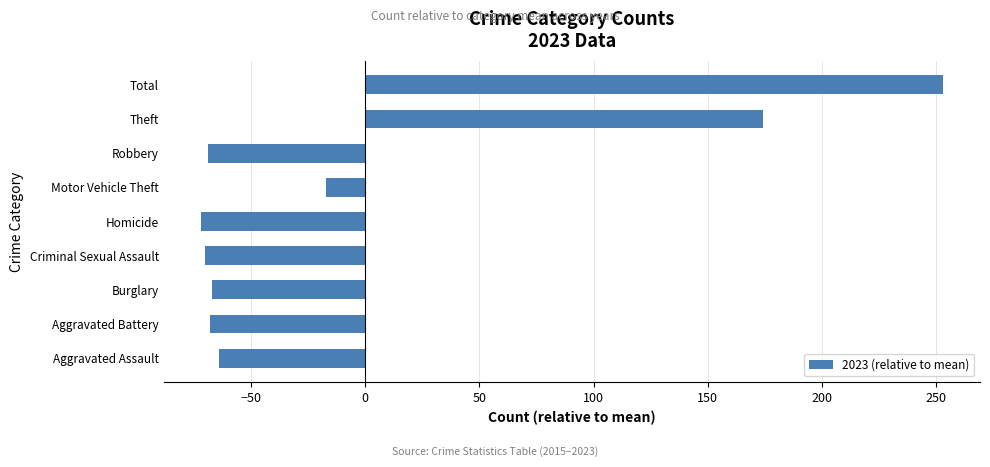

At which category does the chart reach its peak across all series?

Total